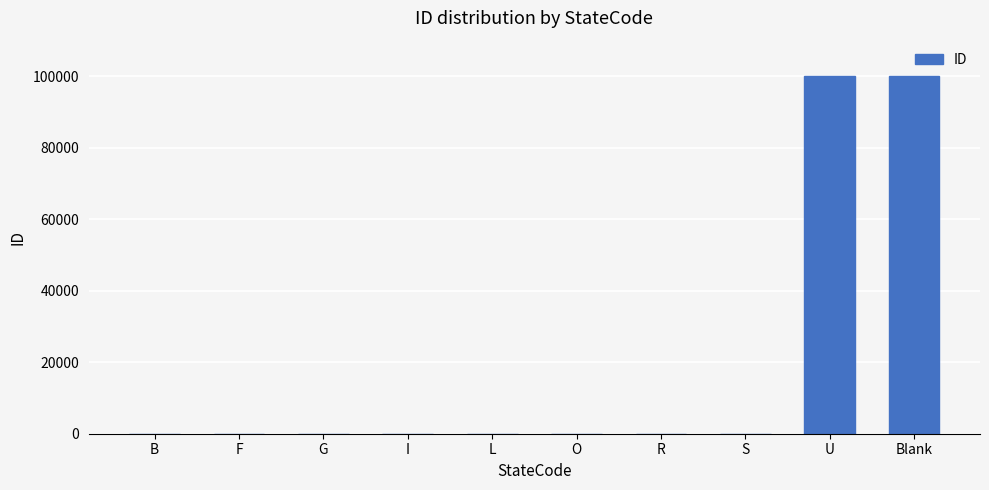

Are the bars grouped side by side (vs. stacked)?

No